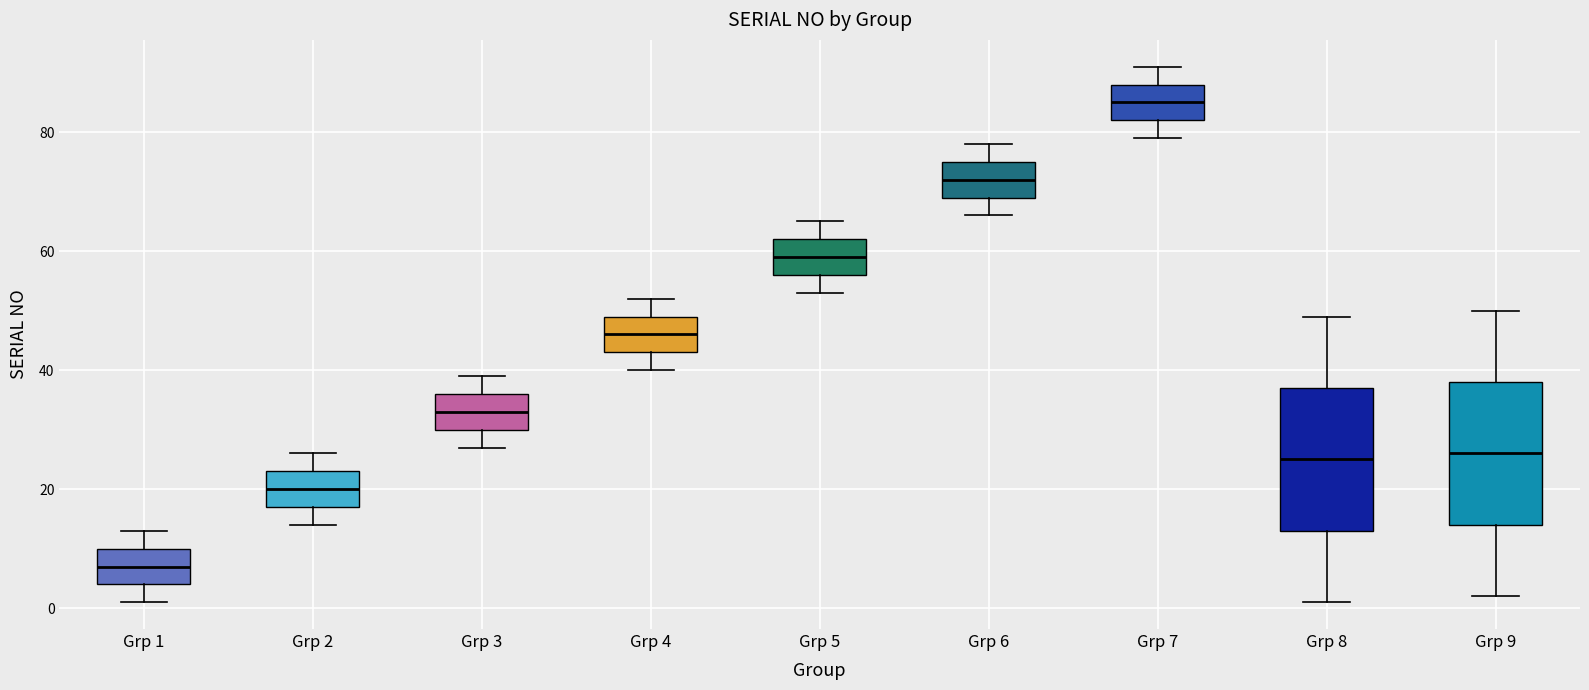

Which box has the highest median line?

Grp 7